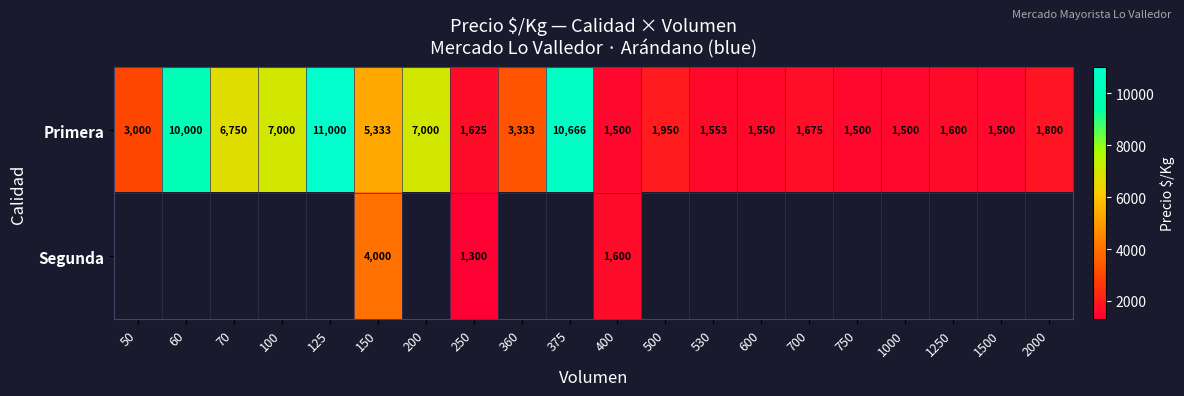

What is the sum of all Primera values?

81835